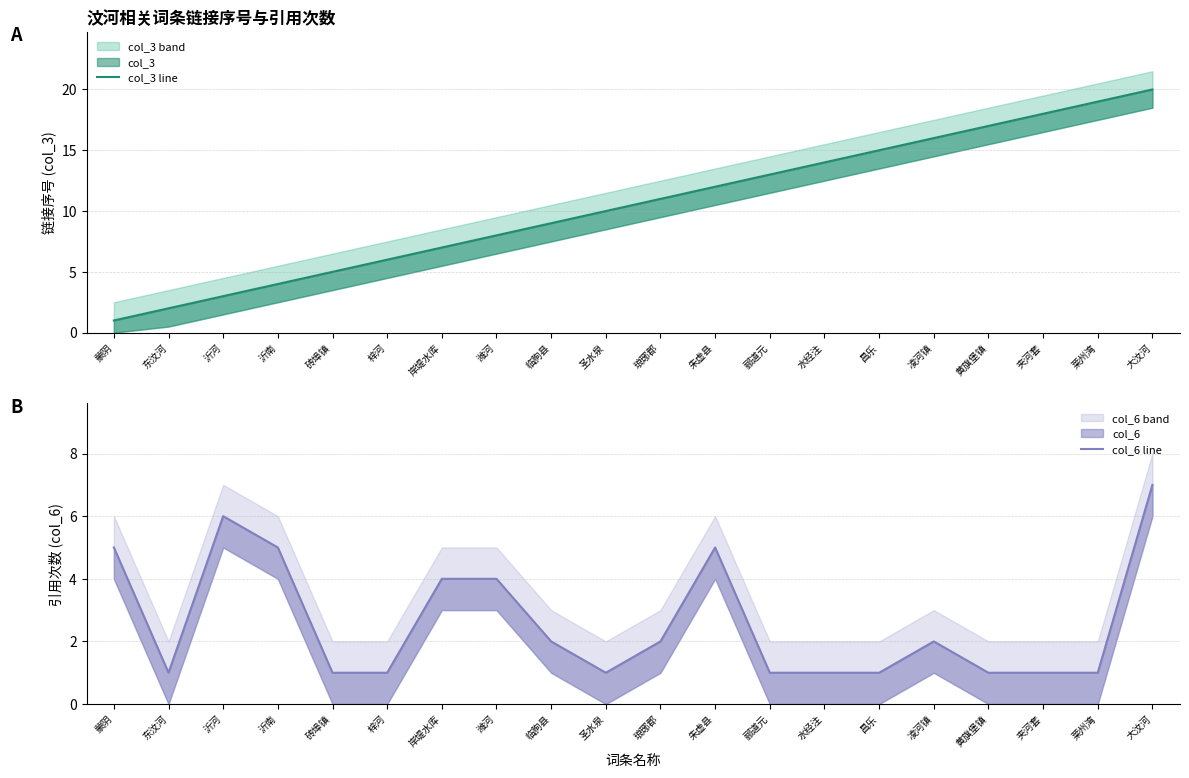

The value of col_3 line at 黄旗堡镇 is 9. True or false?

False